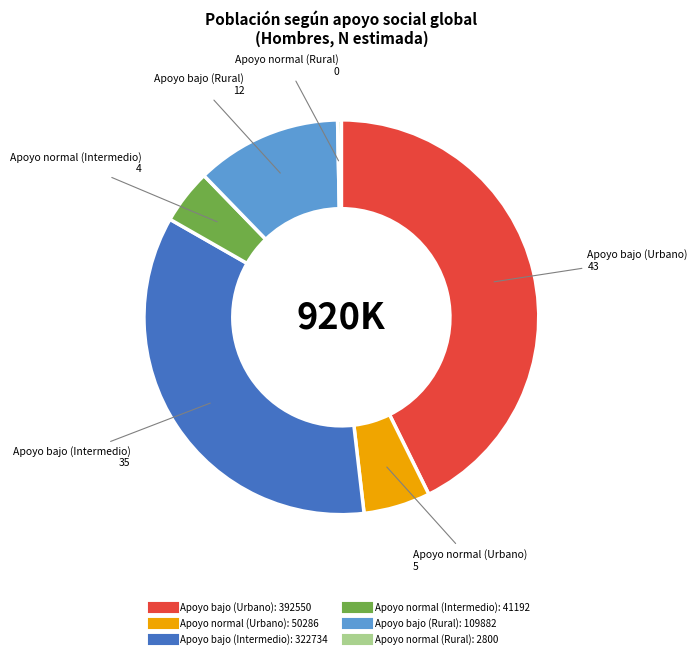

Rank the categories by value from highest to lowest.

Apoyo bajo (Urbano), Apoyo bajo (Intermedio), Apoyo bajo (Rural), Apoyo normal (Urbano), Apoyo normal (Intermedio), Apoyo normal (Rural)